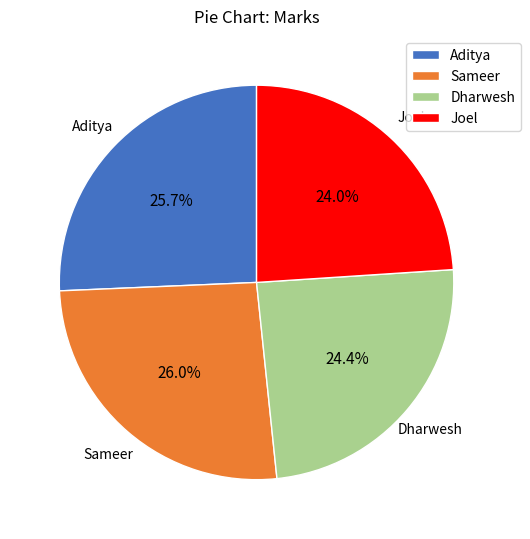

To the nearest percent, what percentage of the pie is Dharwesh?

24%